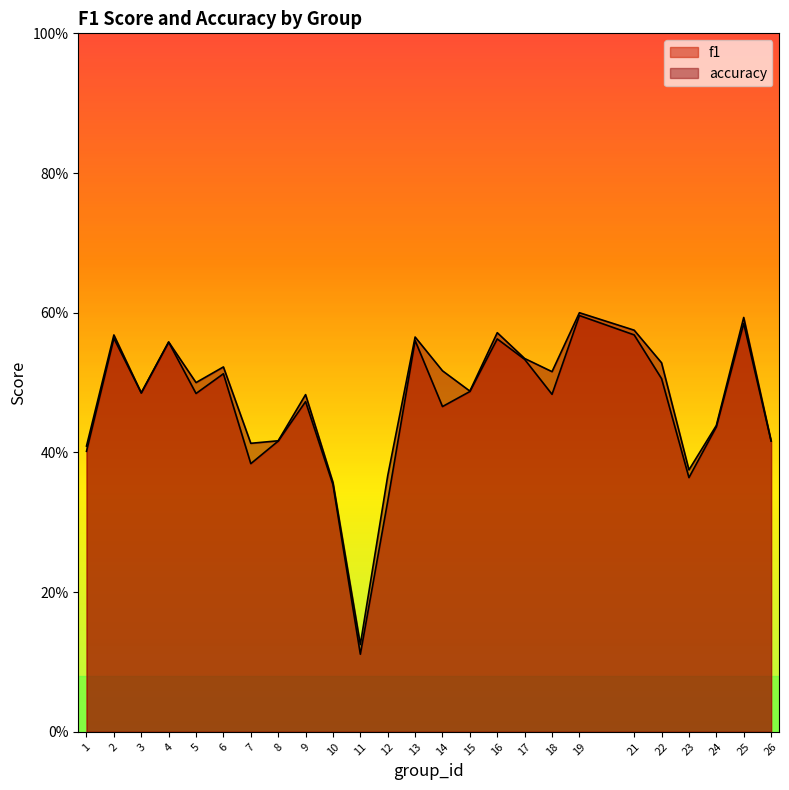

Reading left to right, list all the values displayed in this chart.

f1: 0.4	0.6	0.5	0.6	0.5	0.5	0.4	0.4	0.5	0.4	0.1	0.3	0.6	0.5	0.5	0.6	0.5	0.5	0.6	0.6	0.5	0.4	0.4	0.6	0.4
accuracy: 0.4	0.6	0.5	0.6	0.5	0.5	0.4	0.4	0.5	0.4	0.1	0.4	0.6	0.5	0.5	0.6	0.5	0.5	0.6	0.6	0.5	0.4	0.4	0.6	0.4